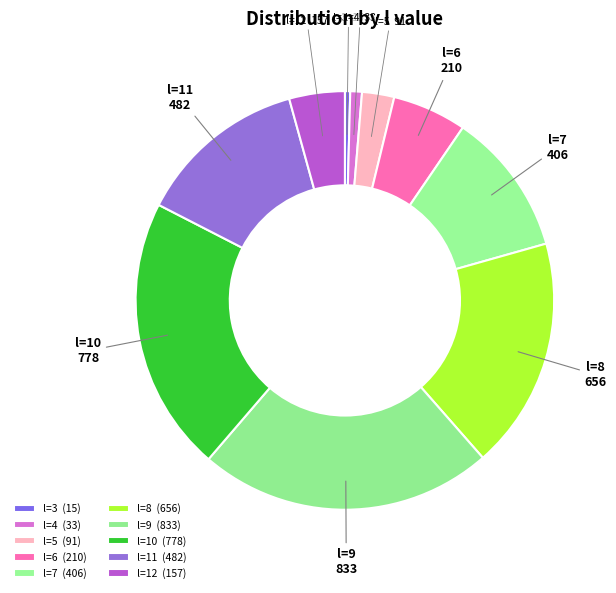

Is the sum of l=9 and l=4 greater than half?

No